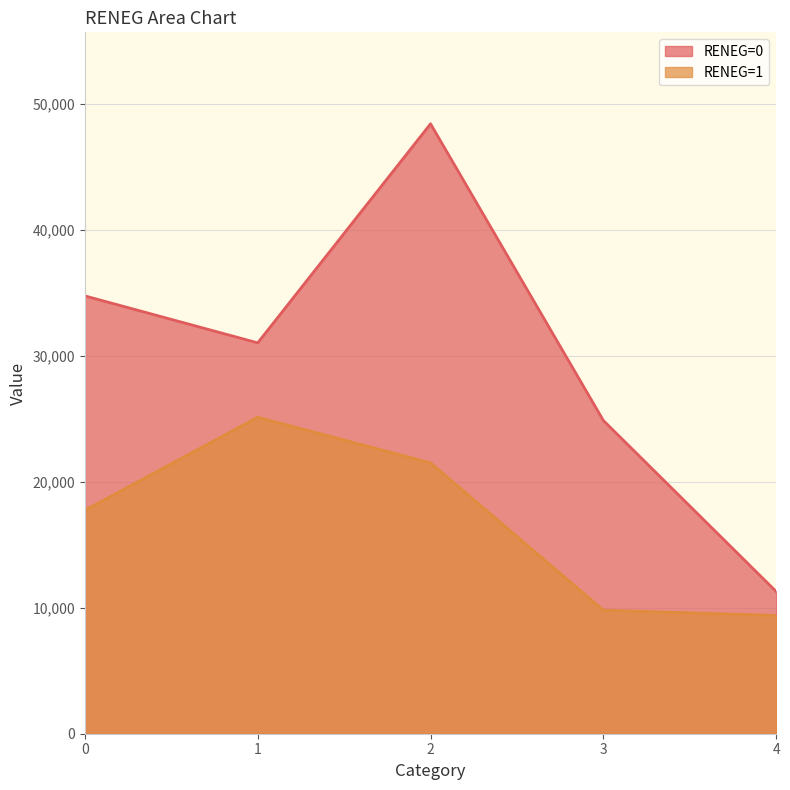

True or false: RENEG=0 and RENEG=1 cross at least once.

False